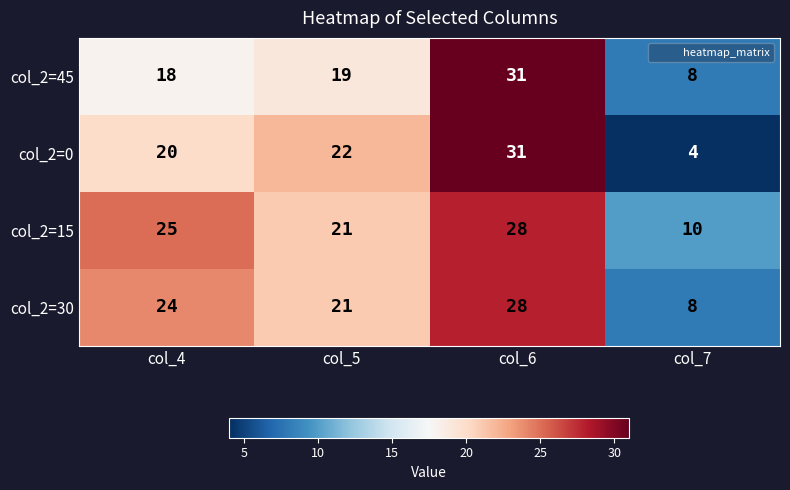

Rank the categories by col_2=15 value from highest to lowest.

col_6, col_4, col_5, col_7